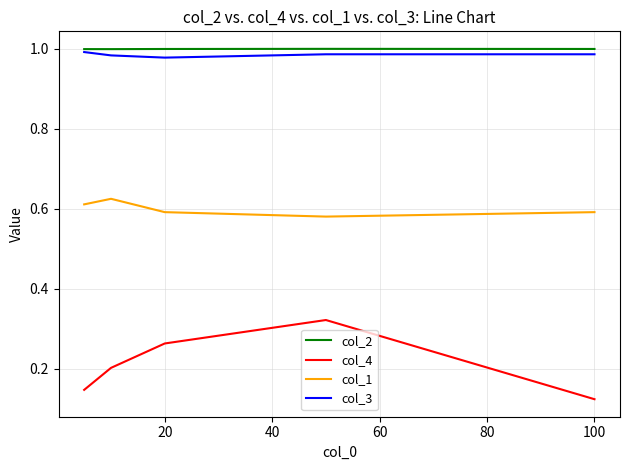

True or false: col_3 and col_1 intersect in this chart.

False